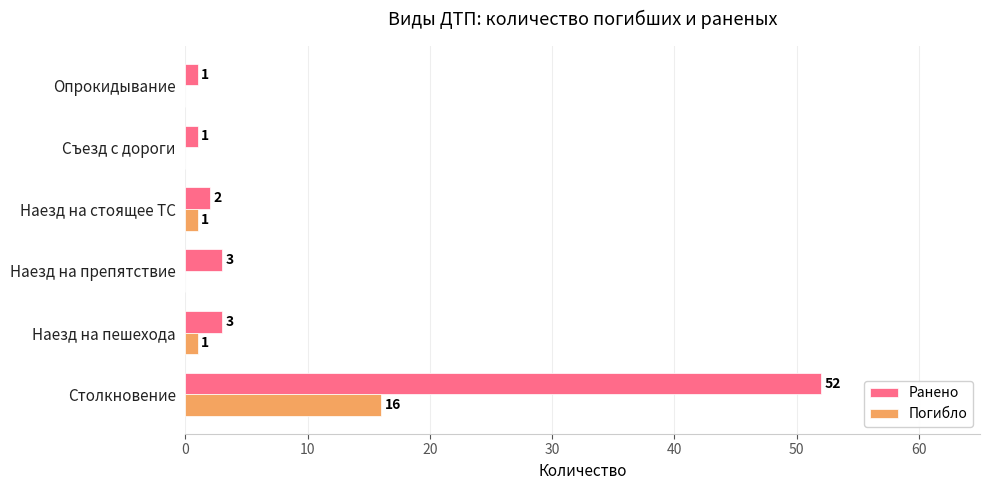

The value of Ранено at Наезд на пешехода is 5. True or false?

False